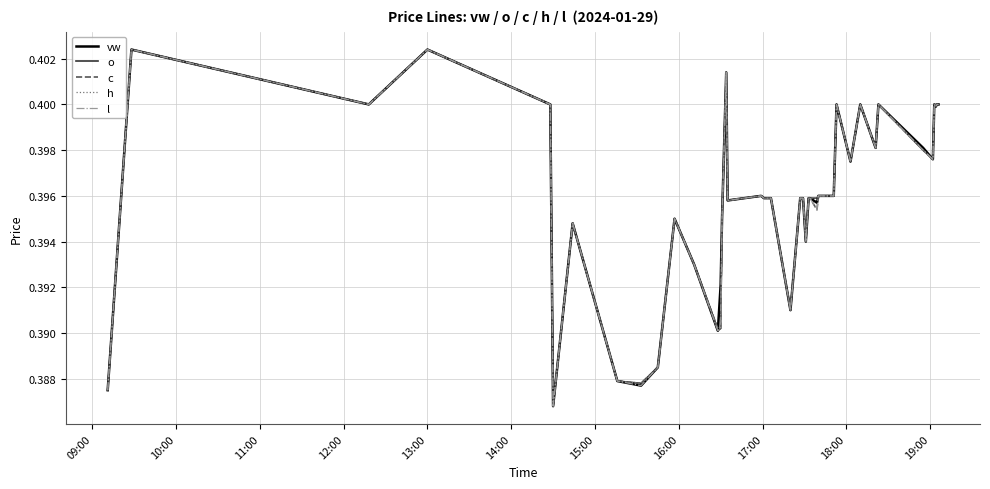

What are all the series names shown in the legend?

vw, o, c, h, l